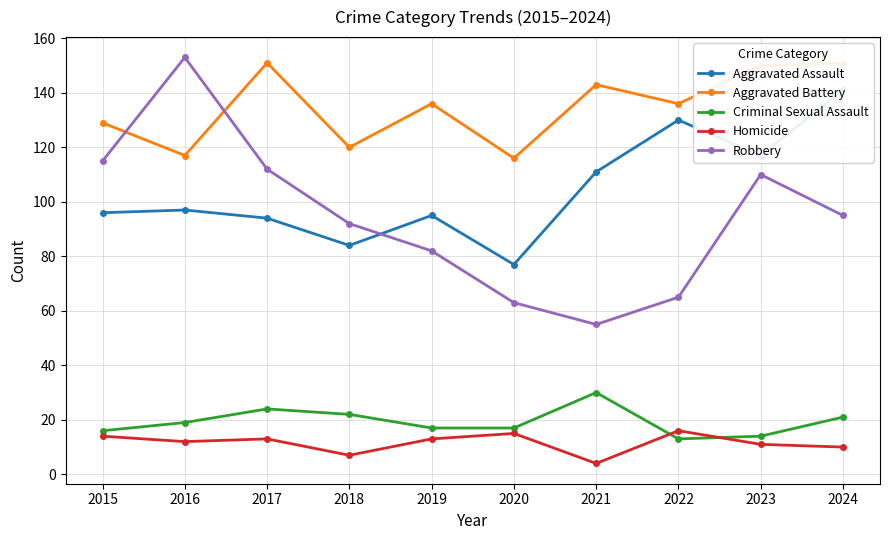

What is the smallest value displayed?

4